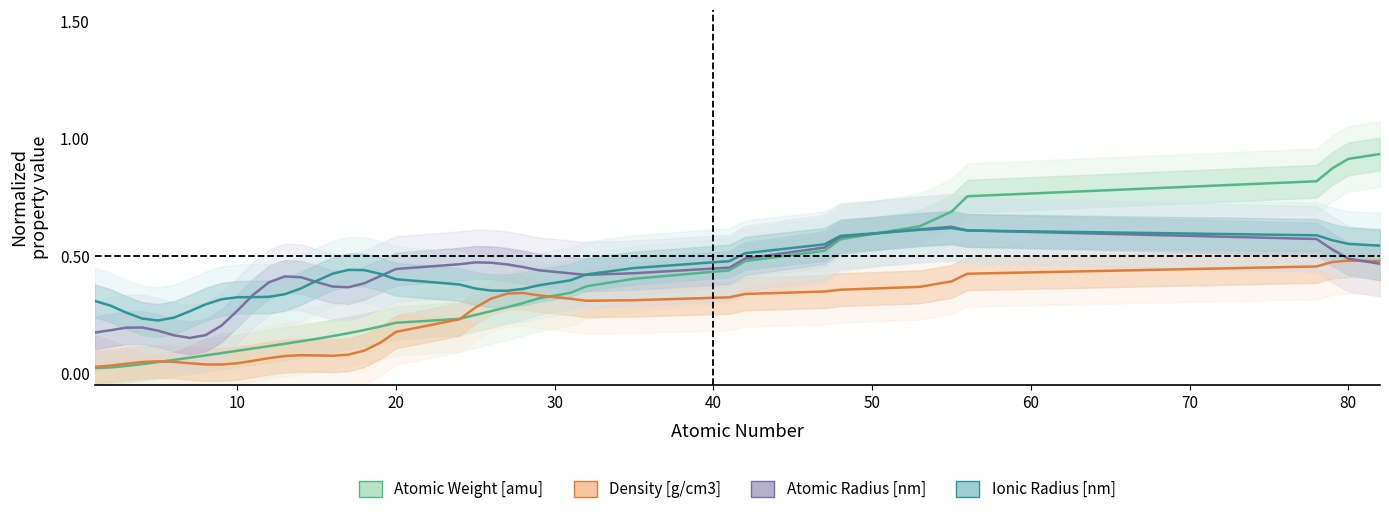

Is this an area chart (filled region under the line)?

No